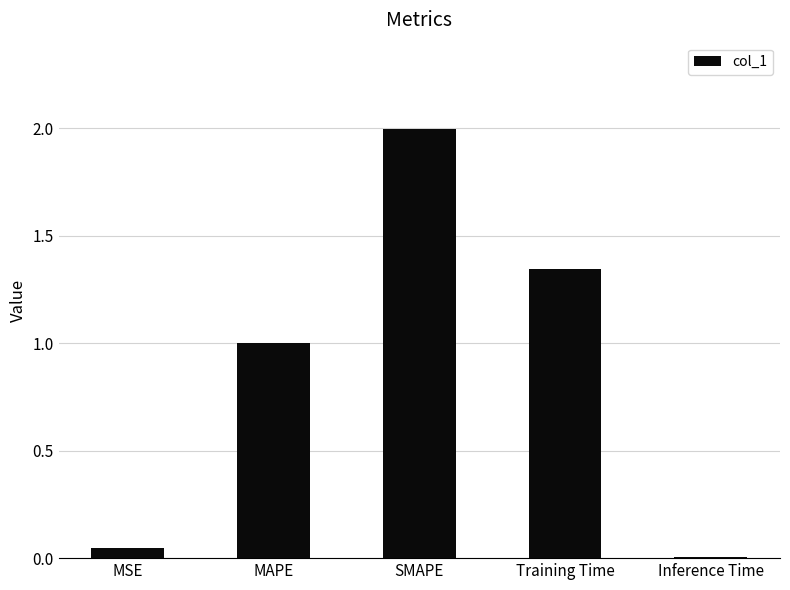

Is it true that the value at SMAPE is 2.0?

True